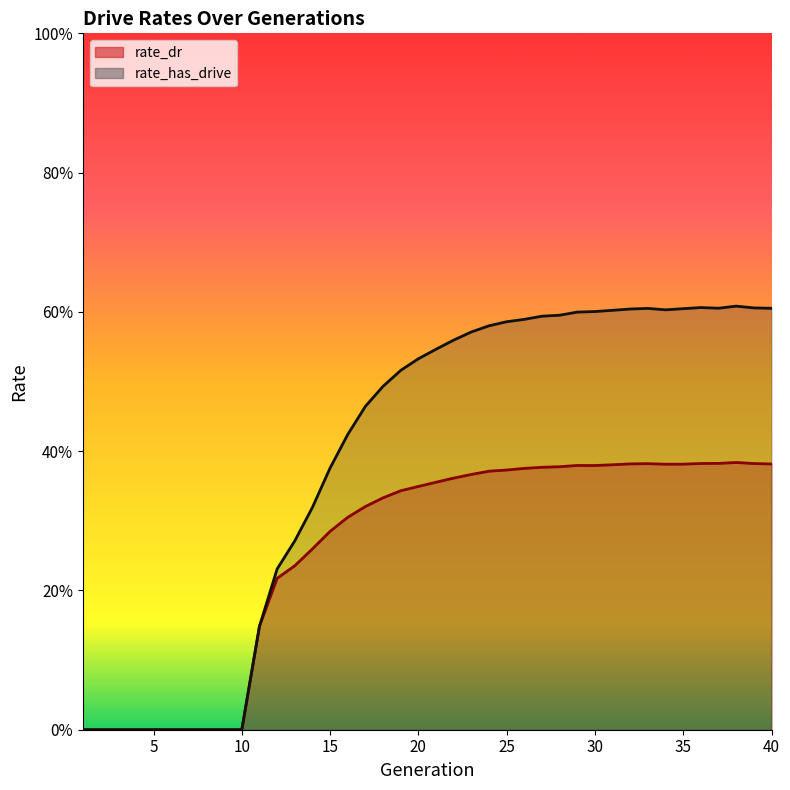

What is the difference between the rate_has_drive values at 23 and 2?

0.6